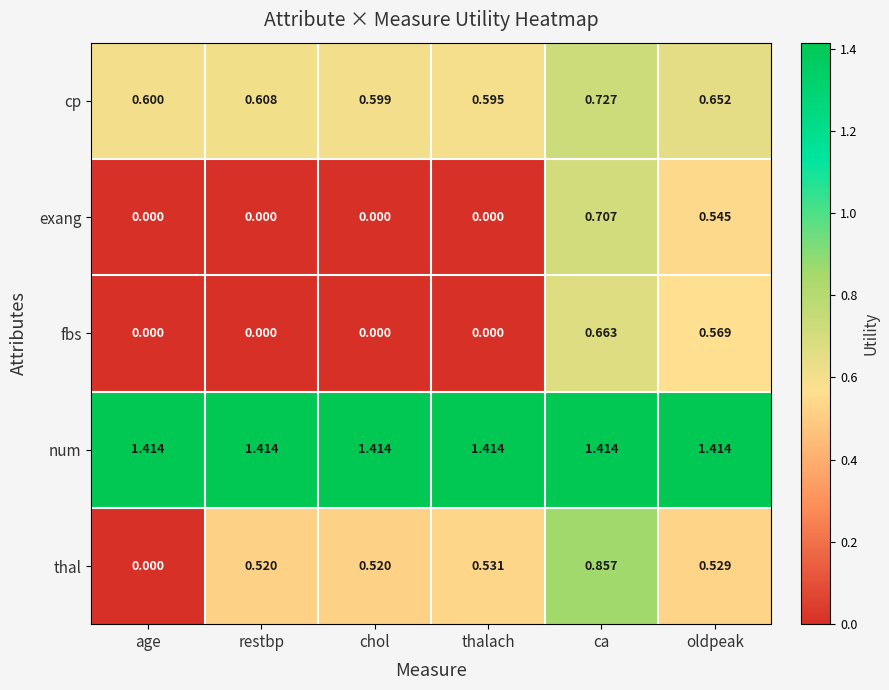

At how many categories does at least one series exceed 1?

6